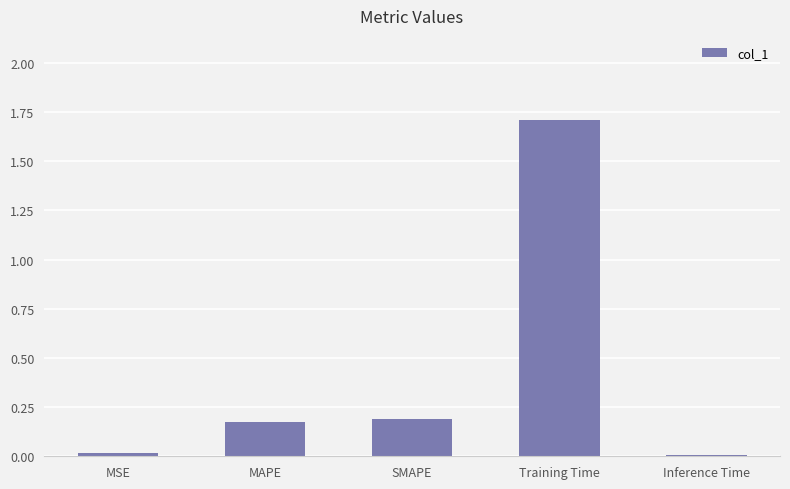

The chart shows a value of 0.2 at MAPE. True or false?

True